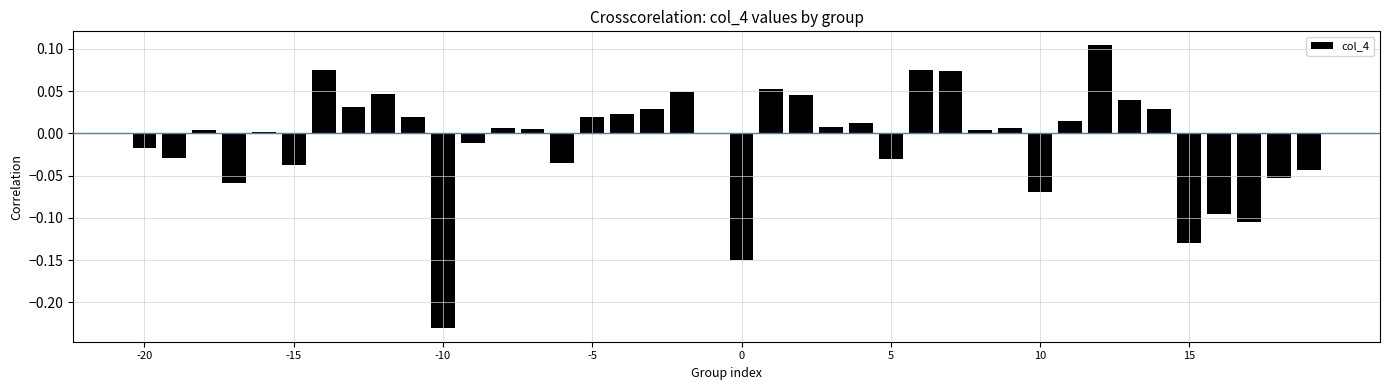

What is the sum of all values?

-0.3